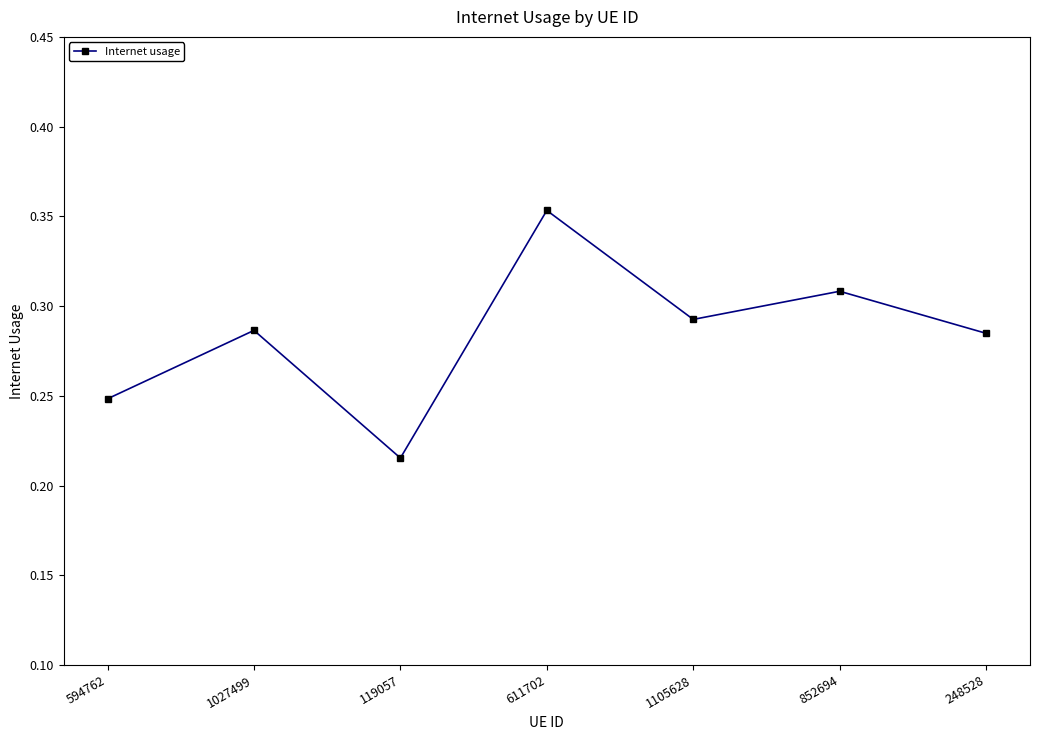

How many points are higher than both their immediate neighbors (excluding endpoints)?

3